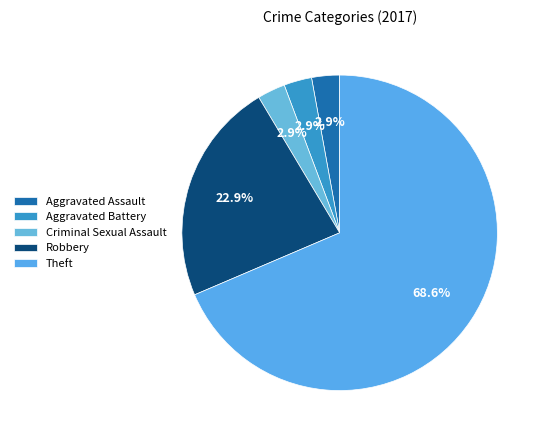

Does Robbery represent more than half of the total?

No